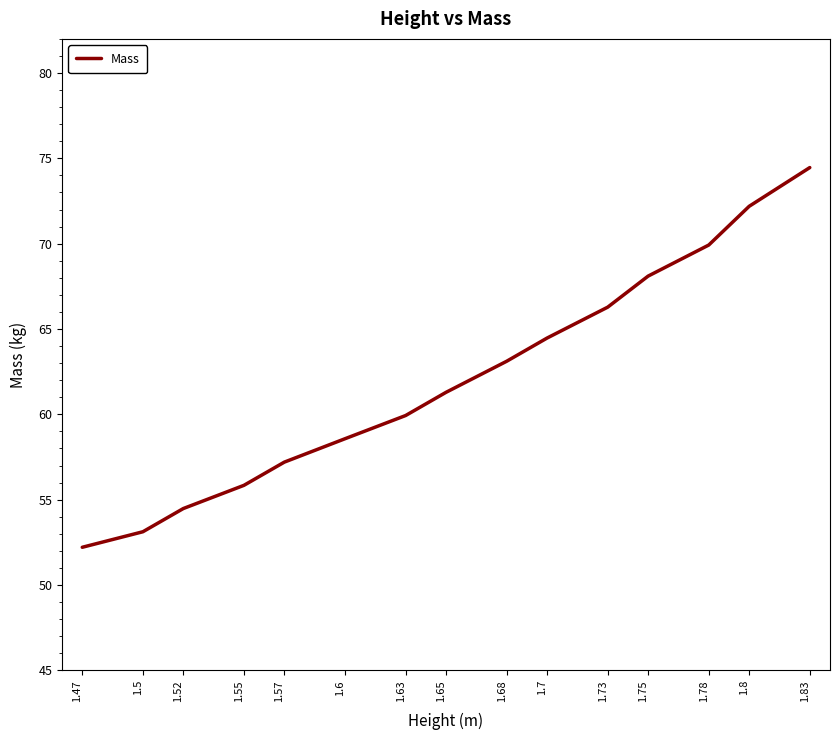

How many lines are shown in the chart?

1